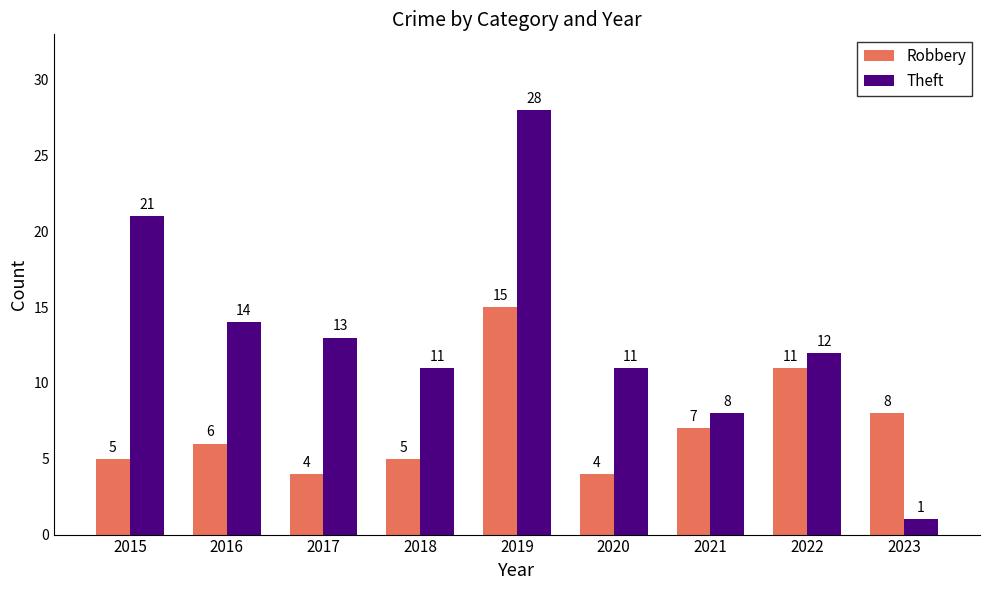

What is the maximum value for Robbery?

15